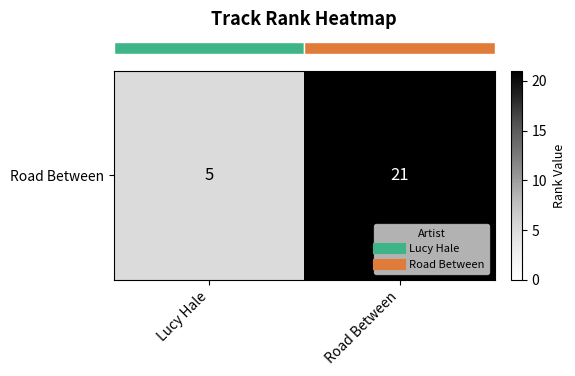

Where is the data nearest to the value 13?

Lucy Hale